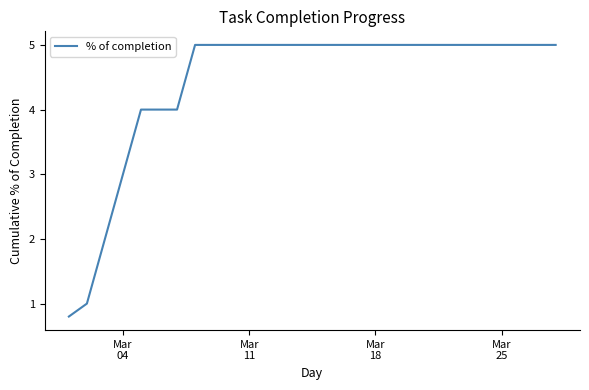

What is the difference between the maximum and minimum values?

4.2